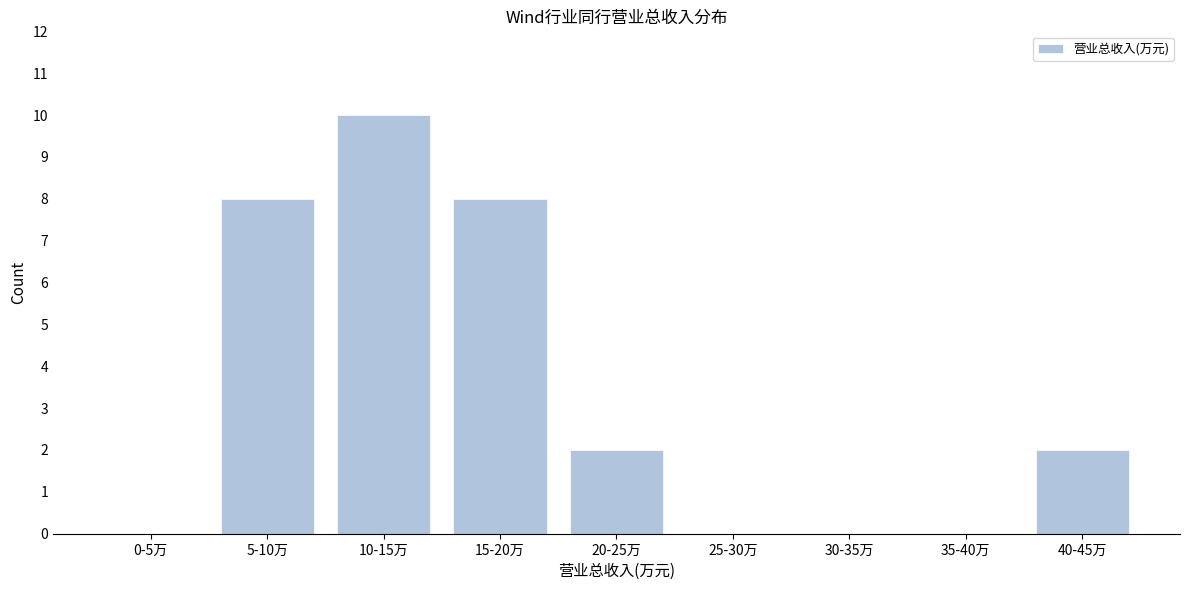

Reading left to right, extract all data points from this chart.

0-5万=0	5-10万=8	10-15万=10	15-20万=8	20-25万=2	25-30万=0	30-35万=0	35-40万=0	40-45万=2